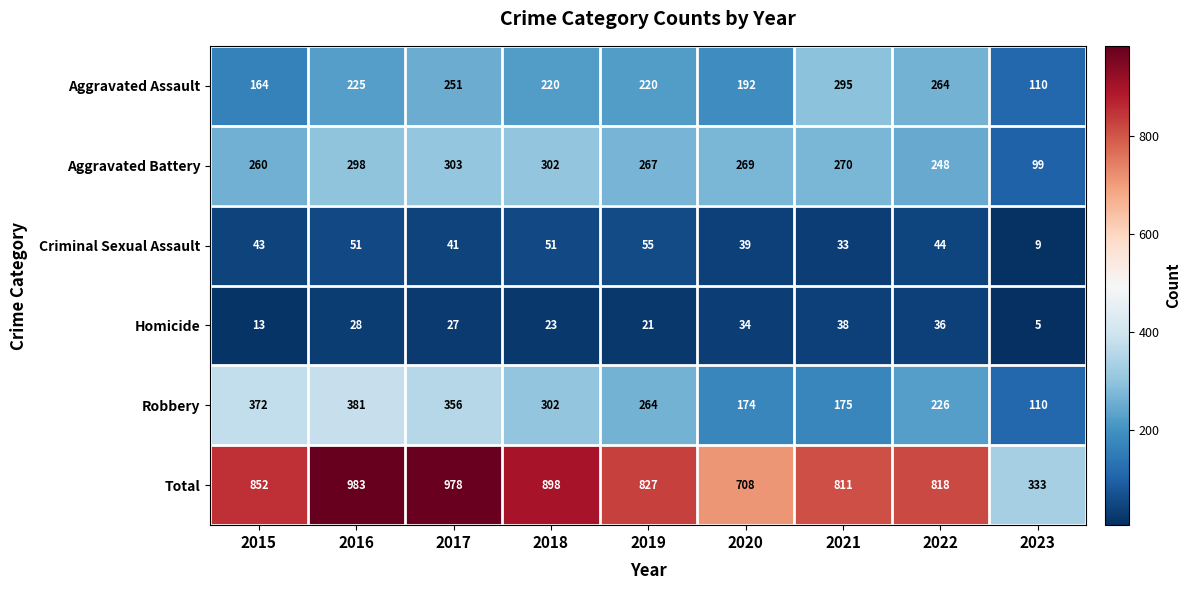

What is the difference between the maximum and minimum values in the Total series?

650